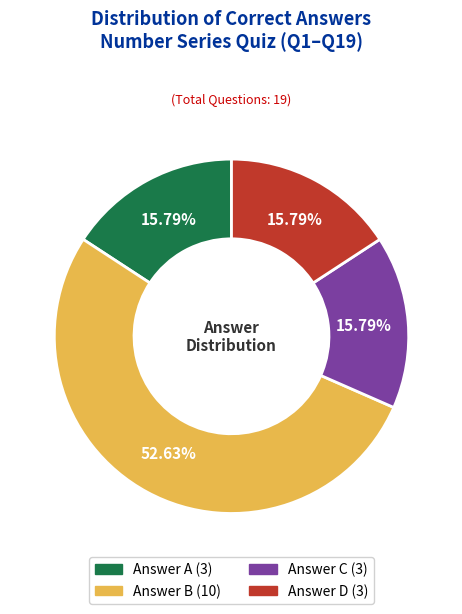

Is there a majority slice in this chart?

Yes